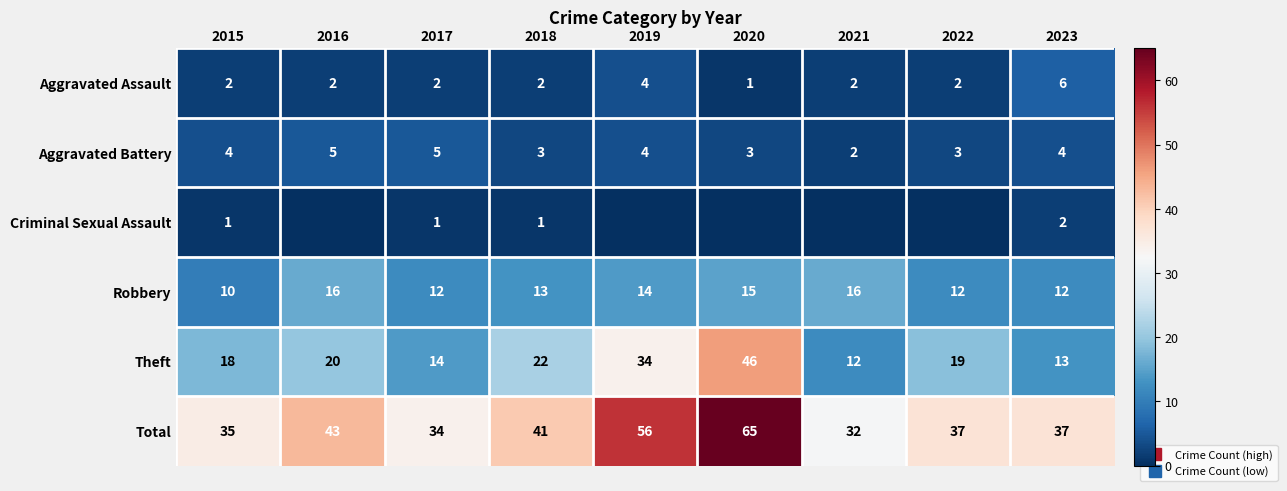

The value of Aggravated Assault at 2023 is 4. True or false?

False